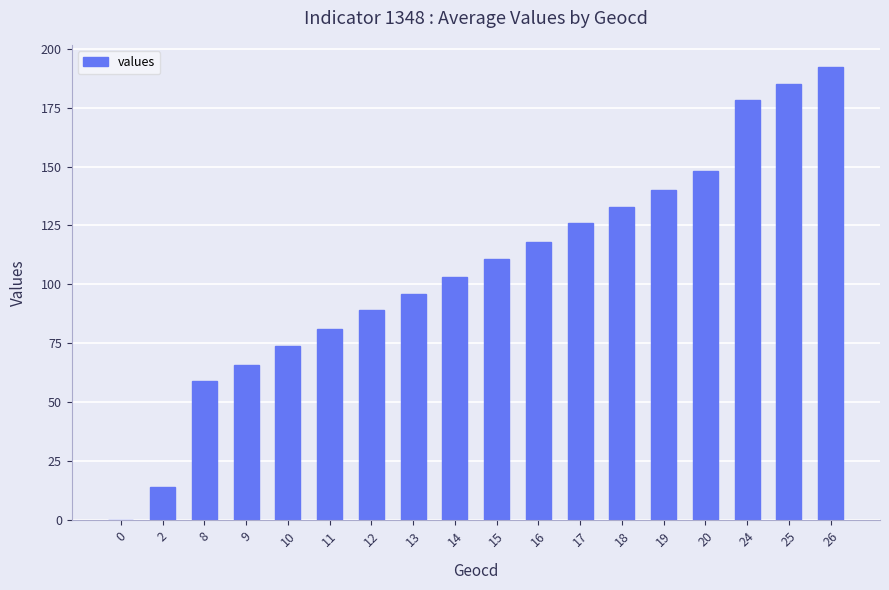

The chart shows a value of 192 at 26. True or false?

True